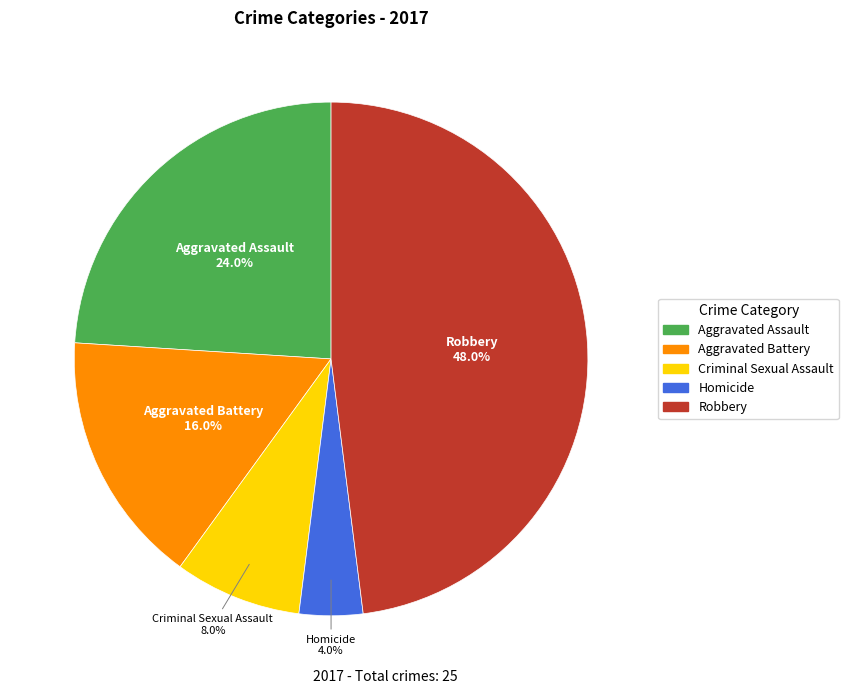

To the nearest percent, what percentage of the pie is Aggravated Assault?

24%